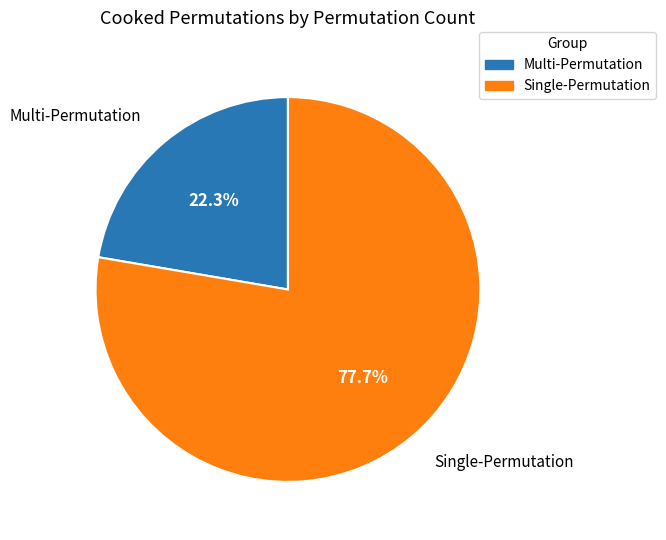

Does any single category account for the majority?

Yes